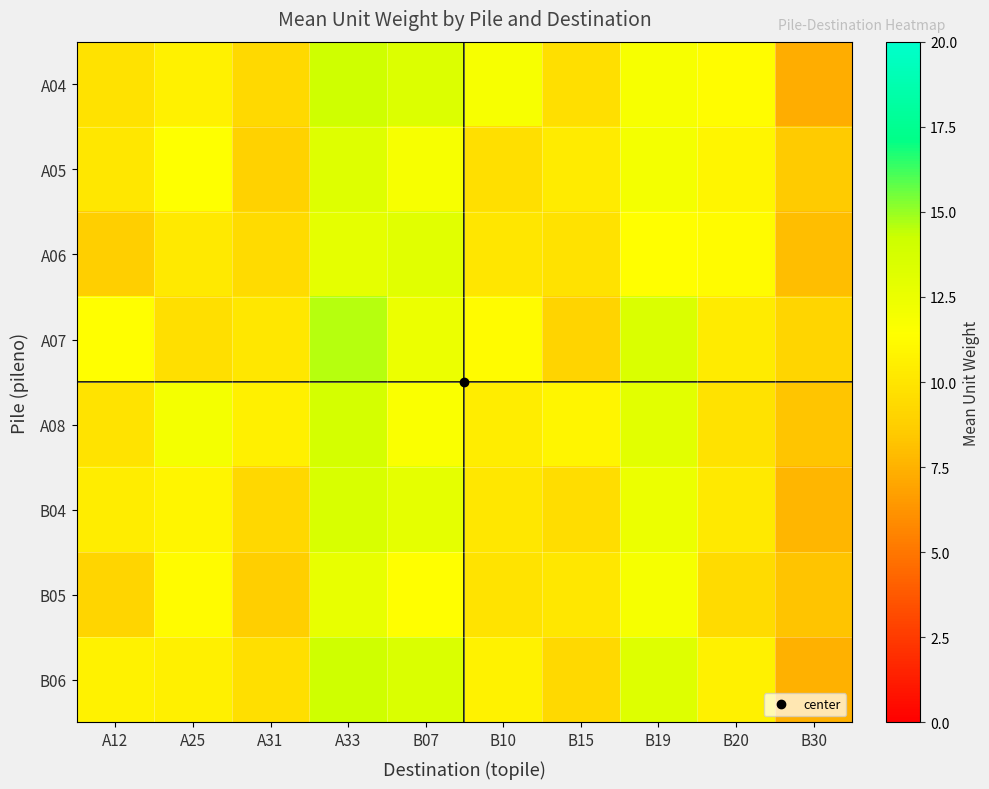

Which series has the largest range (max minus min)?

A04